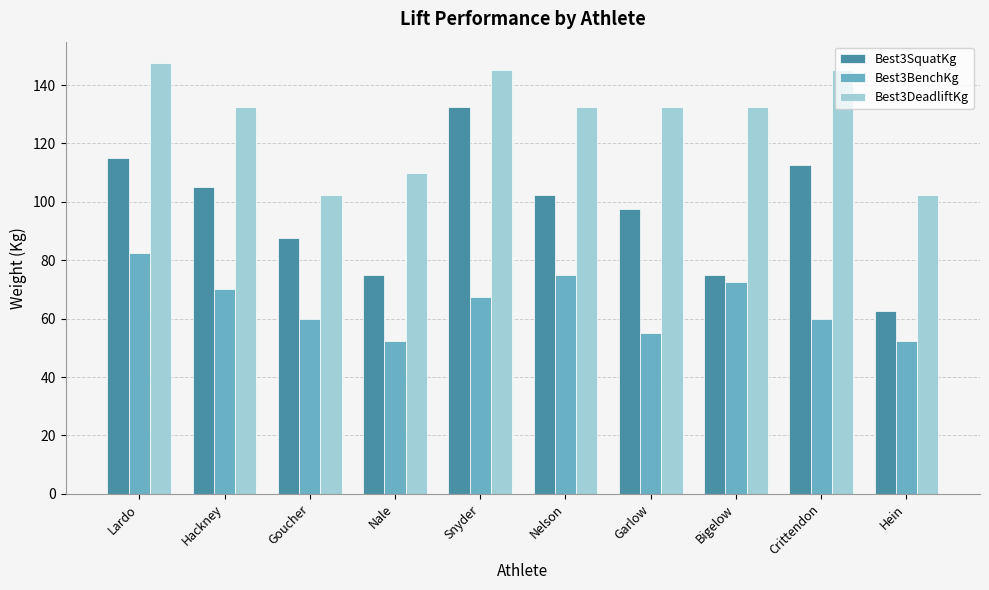

How many groups of bars are there?

10